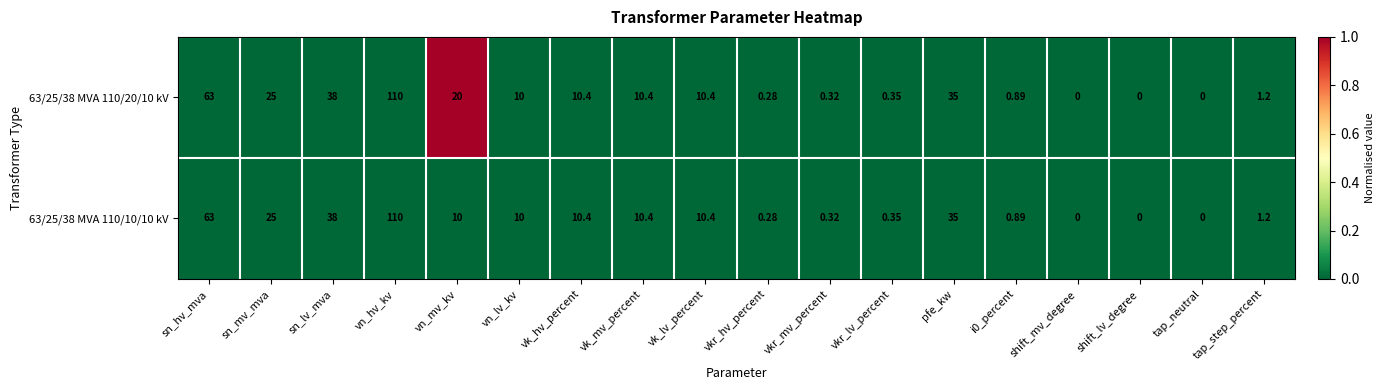

At which label does 63/25/38 MVA 110/10/10 kV first exceed 10?

sn_hv_mva